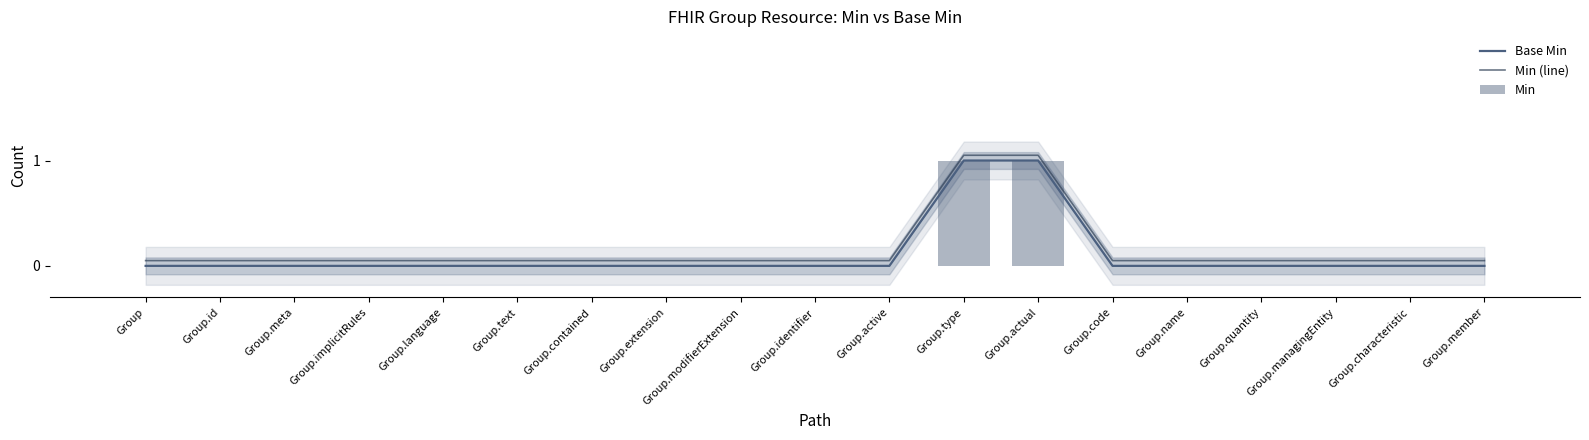

What are all the series names shown in the legend?

Base Min, Min (line), Min